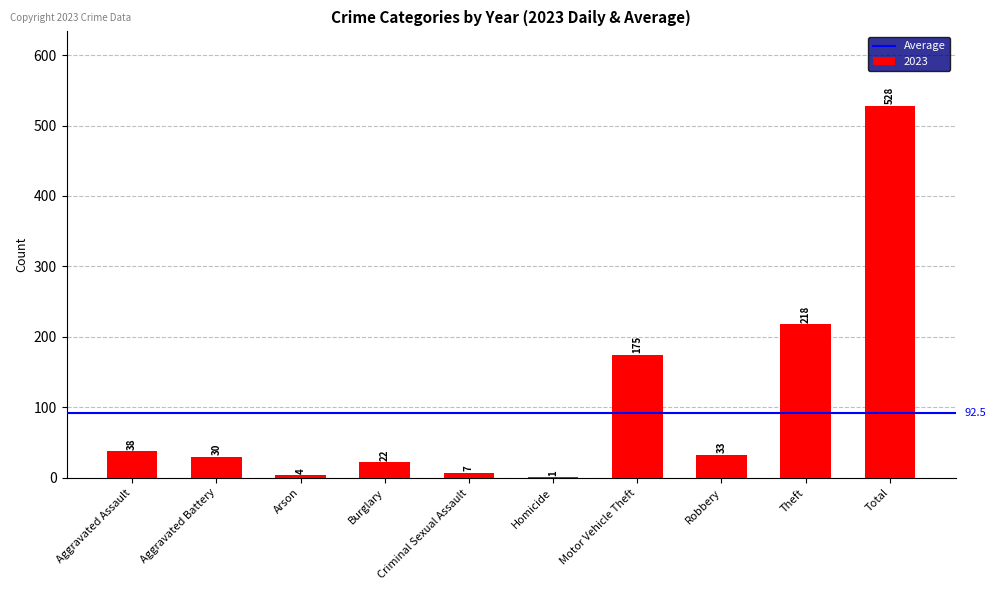

What is the greatest value displayed?

528